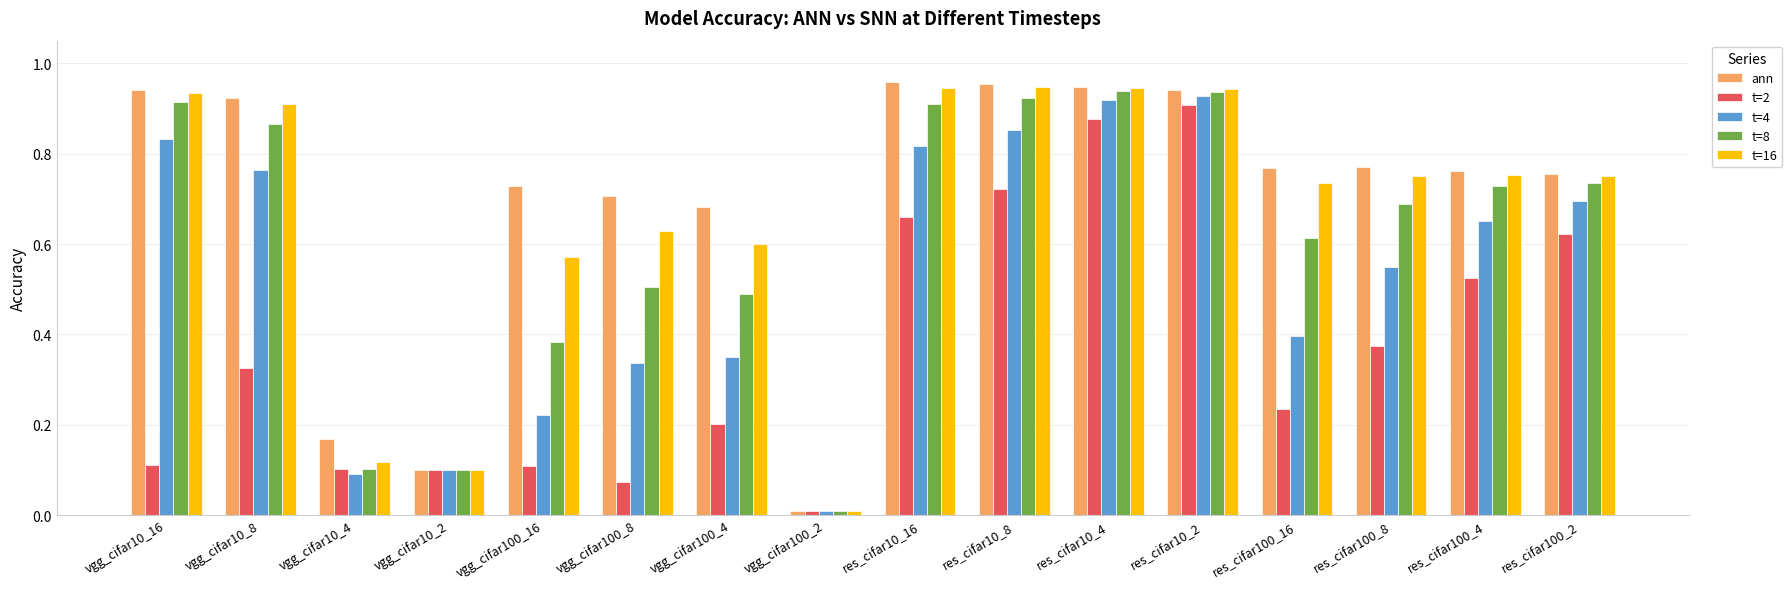

How many series are shown in this chart?

5